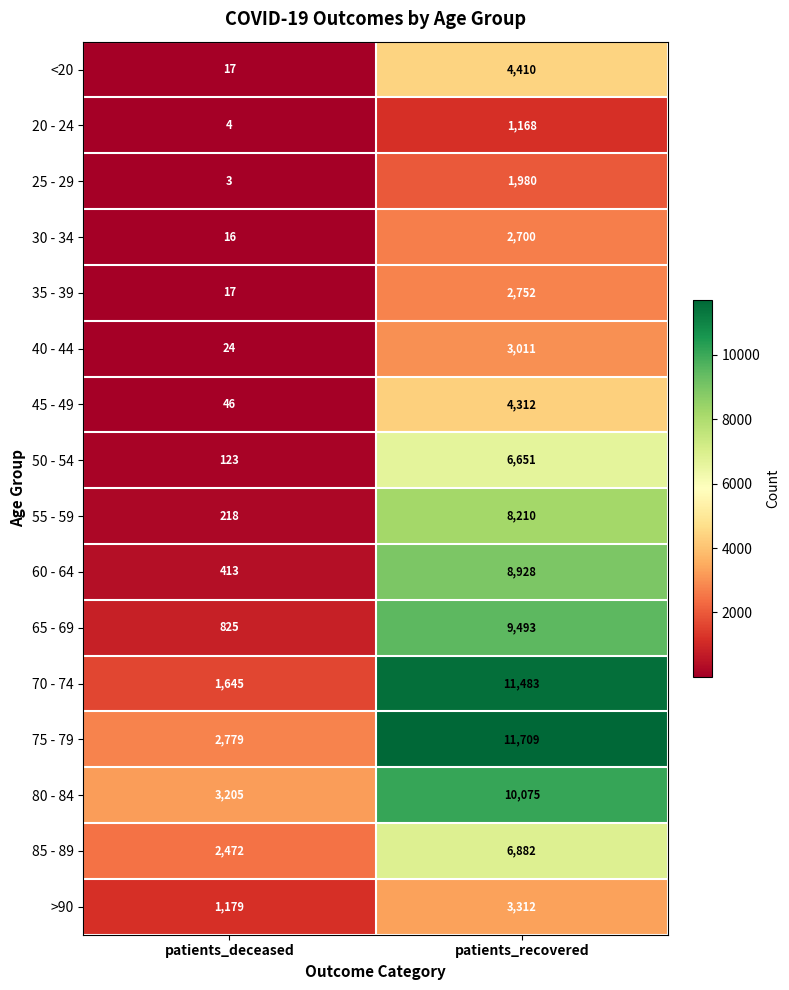

True or false: 60 - 64 has a value of 112 at patients_deceased.

False